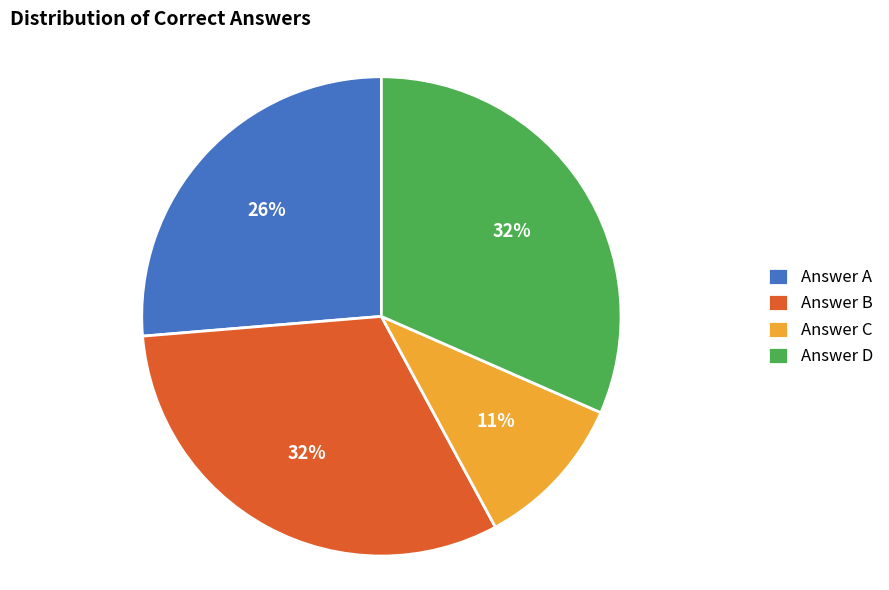

To the nearest percent, what is the average slice percentage?

25%